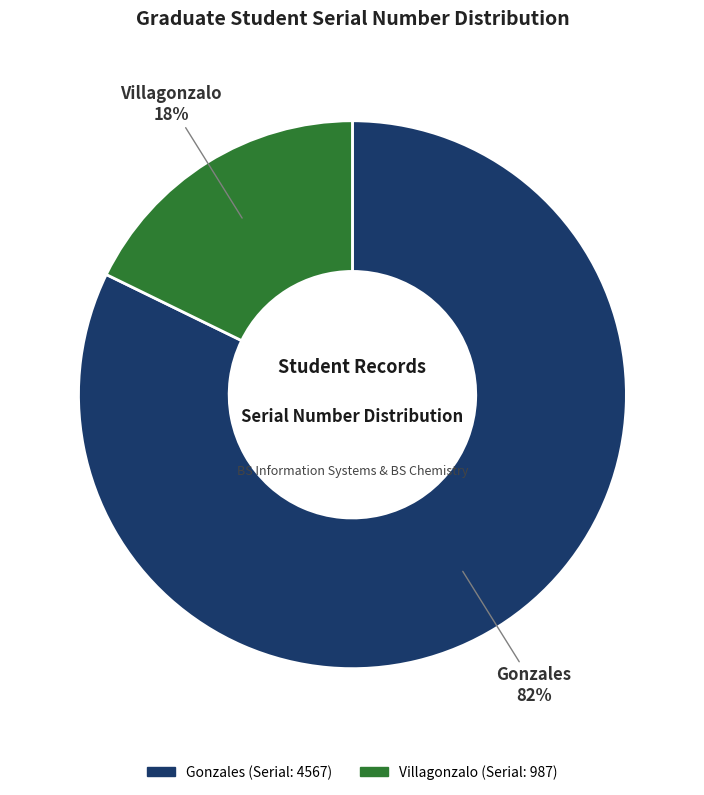

True or false: Gonzales accounts for 82% of the total.

True